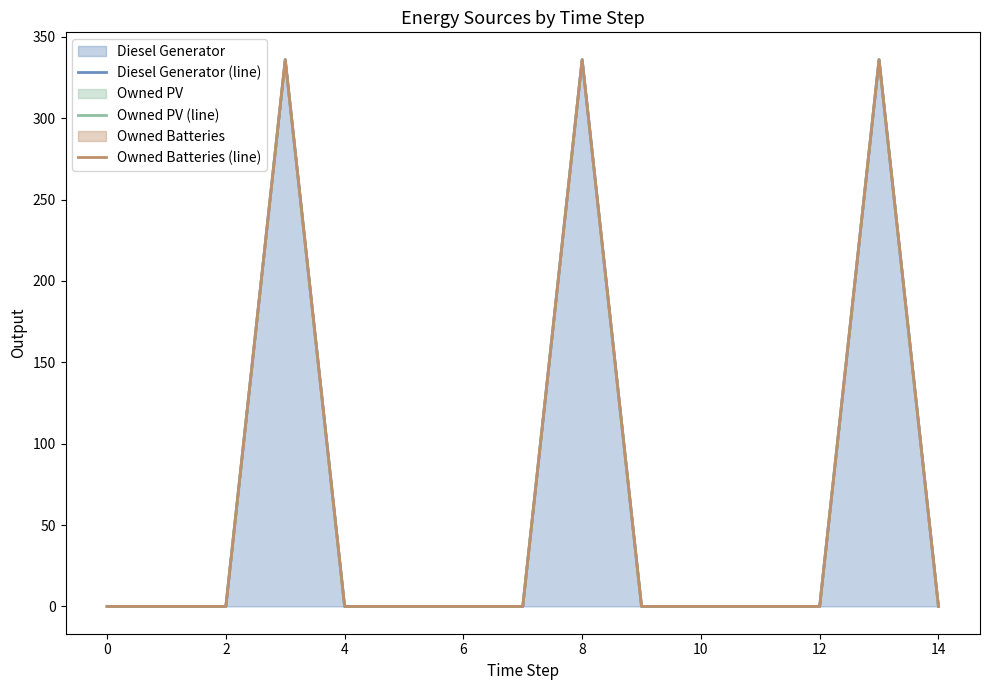

Reading right to left, what are all the values shown in this chart?

Diesel Generator (line): 0	336	0	0	0	0	336	0	0	0	0	336	0	0	0
Owned PV (line): 0	336	0	0	0	0	336	0	0	0	0	336	0	0	0
Owned Batteries (line): 0	336	0	0	0	0	336	0	0	0	0	336	0	0	0